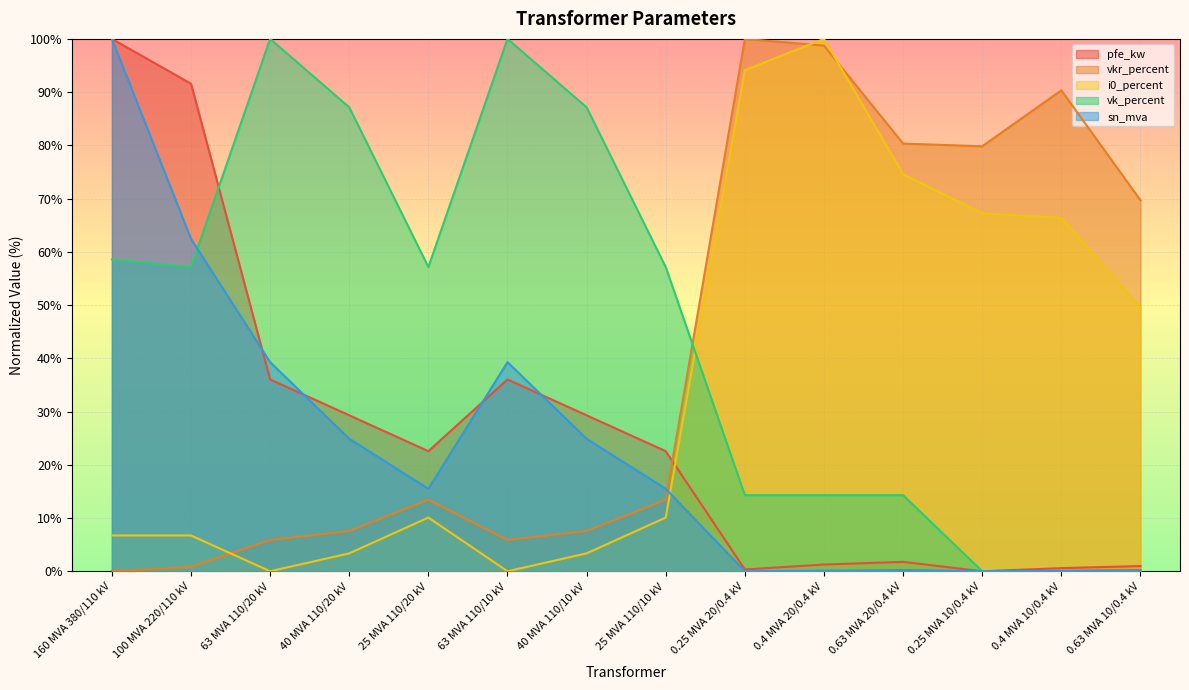

How many data points in sn_mva are less than 15?

6